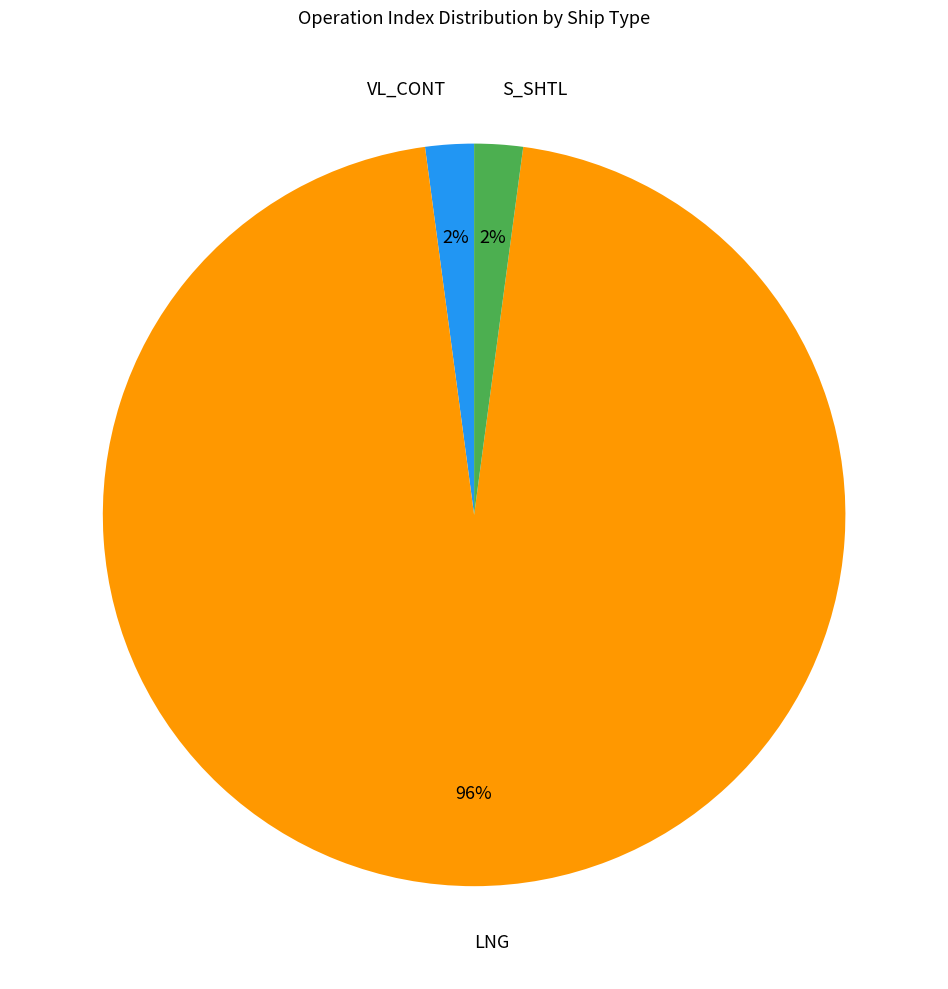

To the nearest percent, what is the average slice percentage?

33%